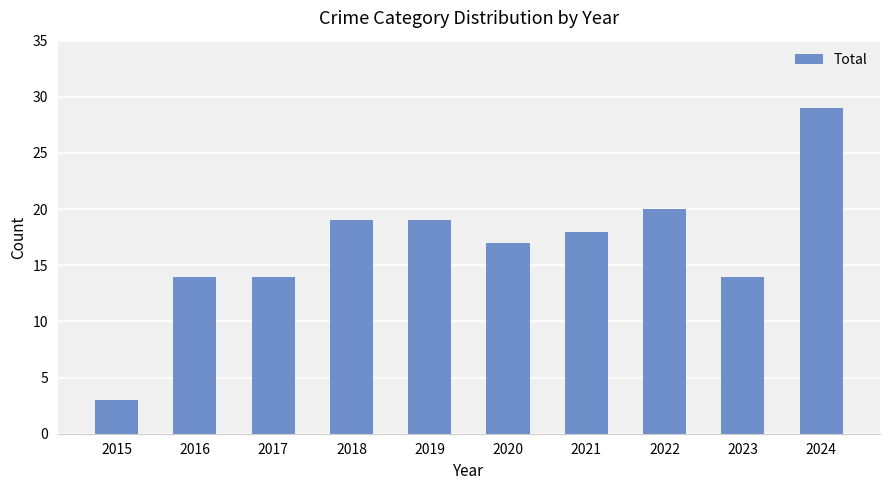

Reading left to right, what are all the values shown in this chart?

3	14	14	19	19	17	18	20	14	29